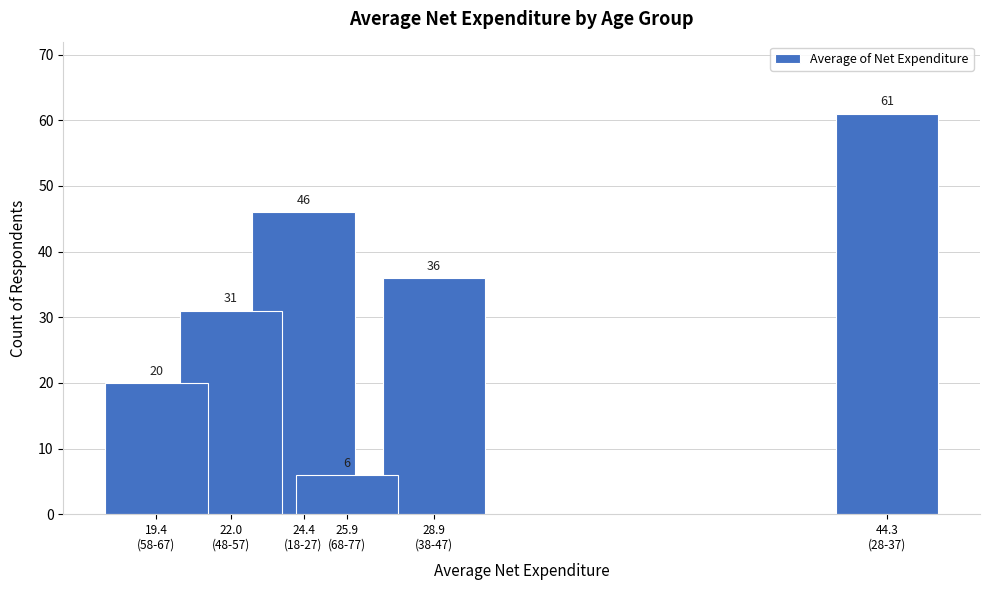

Reading left to right, extract all data points from this chart.

20	31	46	6	36	61